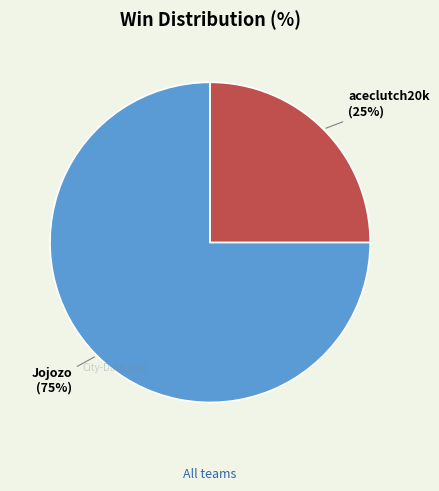

Is there any slice that represents more than half of the pie?

Yes